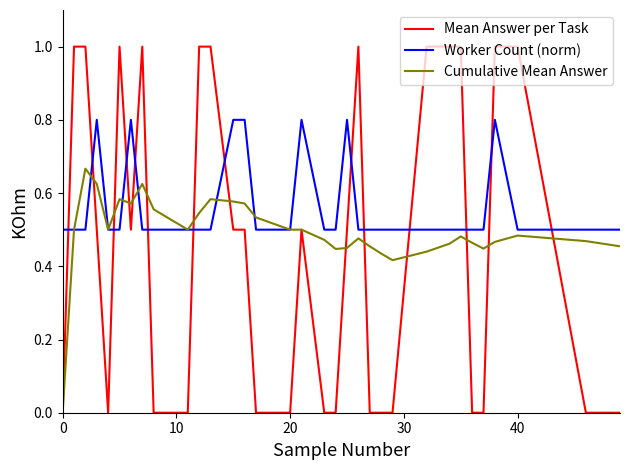

Which series has the largest total across all categories?

Worker Count (norm)